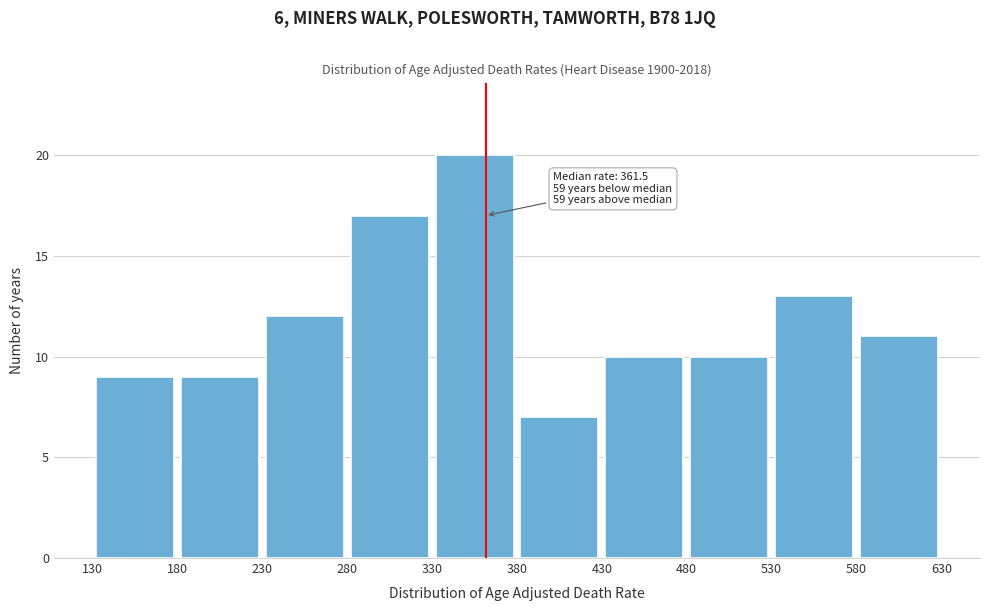

Which range on the x-axis has the tallest bar?

330 to 380